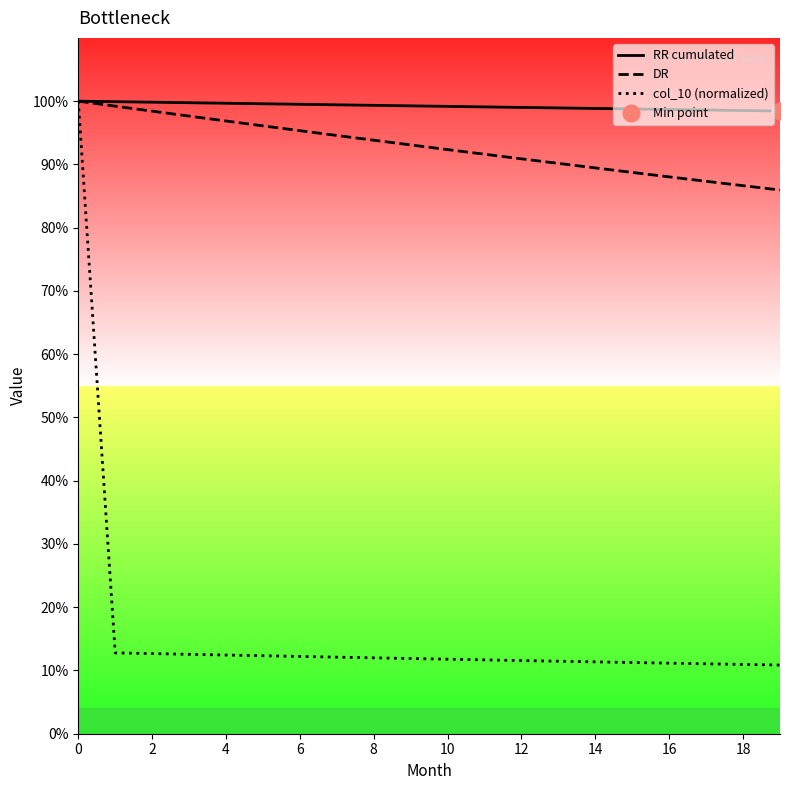

How many lines are shown in the chart?

3